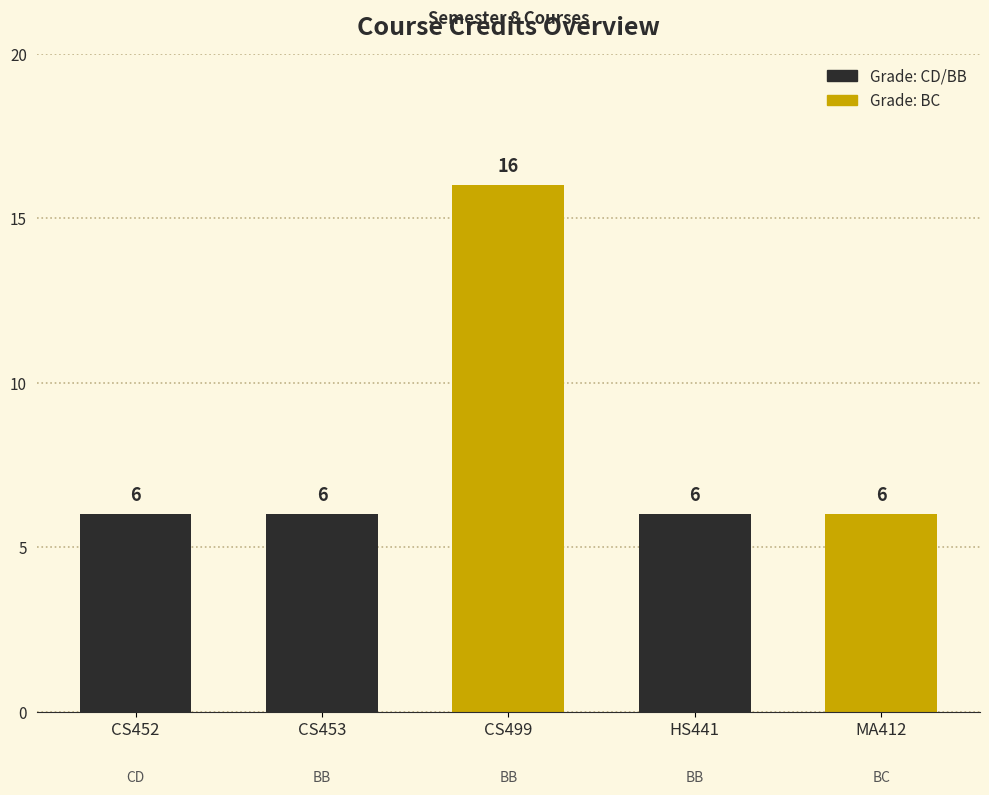

The Credits series shows 2 at BB. True or false?

False